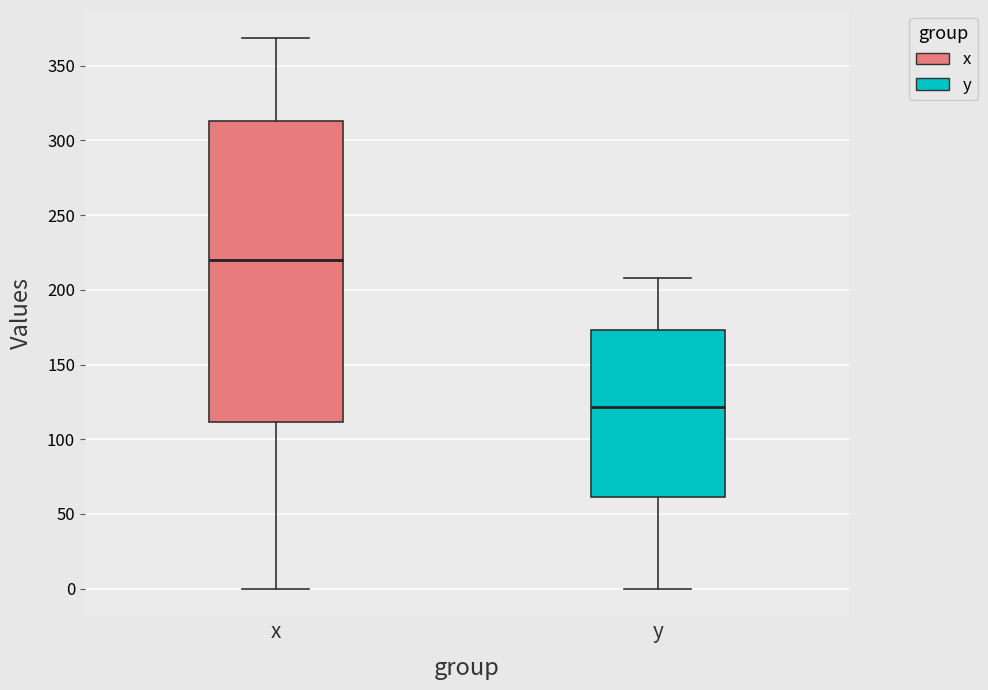

Where does the lower whisker of the box for y end on the y-axis? The values are not printed on the chart, so give them approximately, as read against the axis.

0